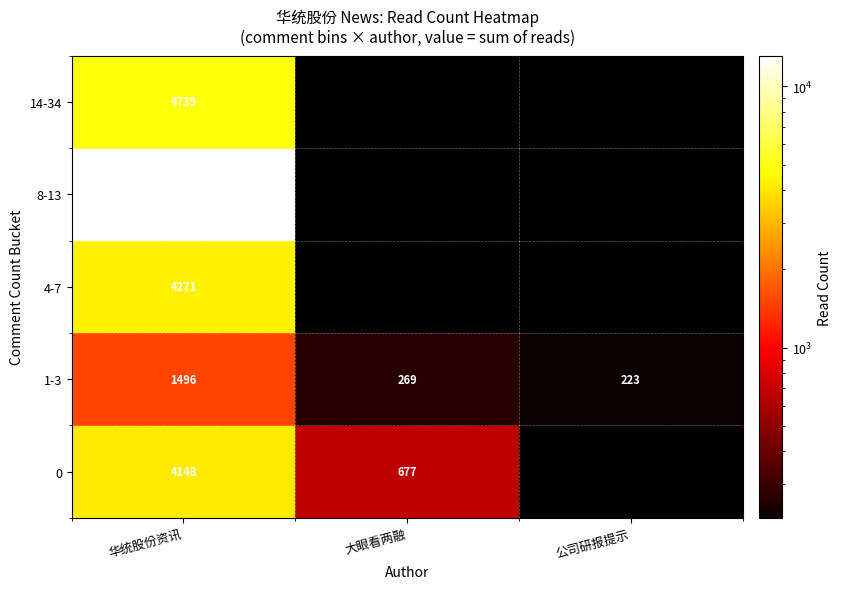

What is the smallest value displayed?

223.0